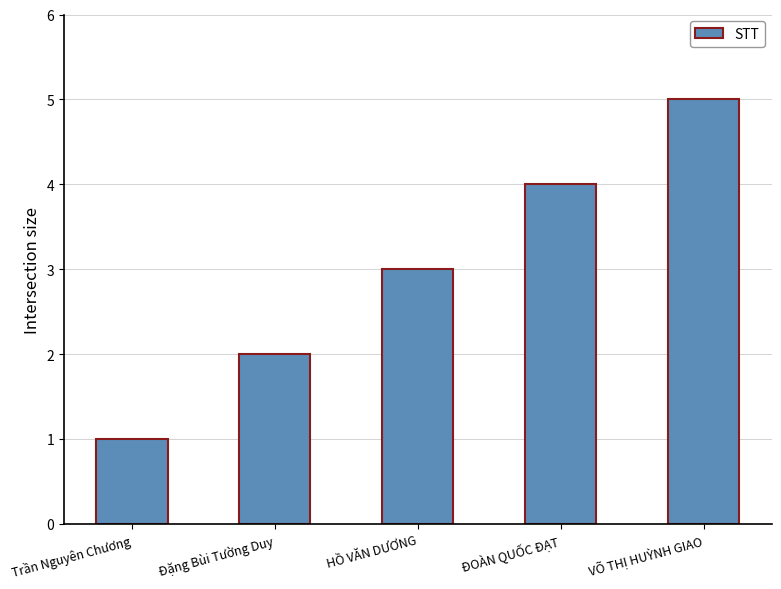

Reading left to right, list all the values displayed in this chart.

1	2	3	4	5